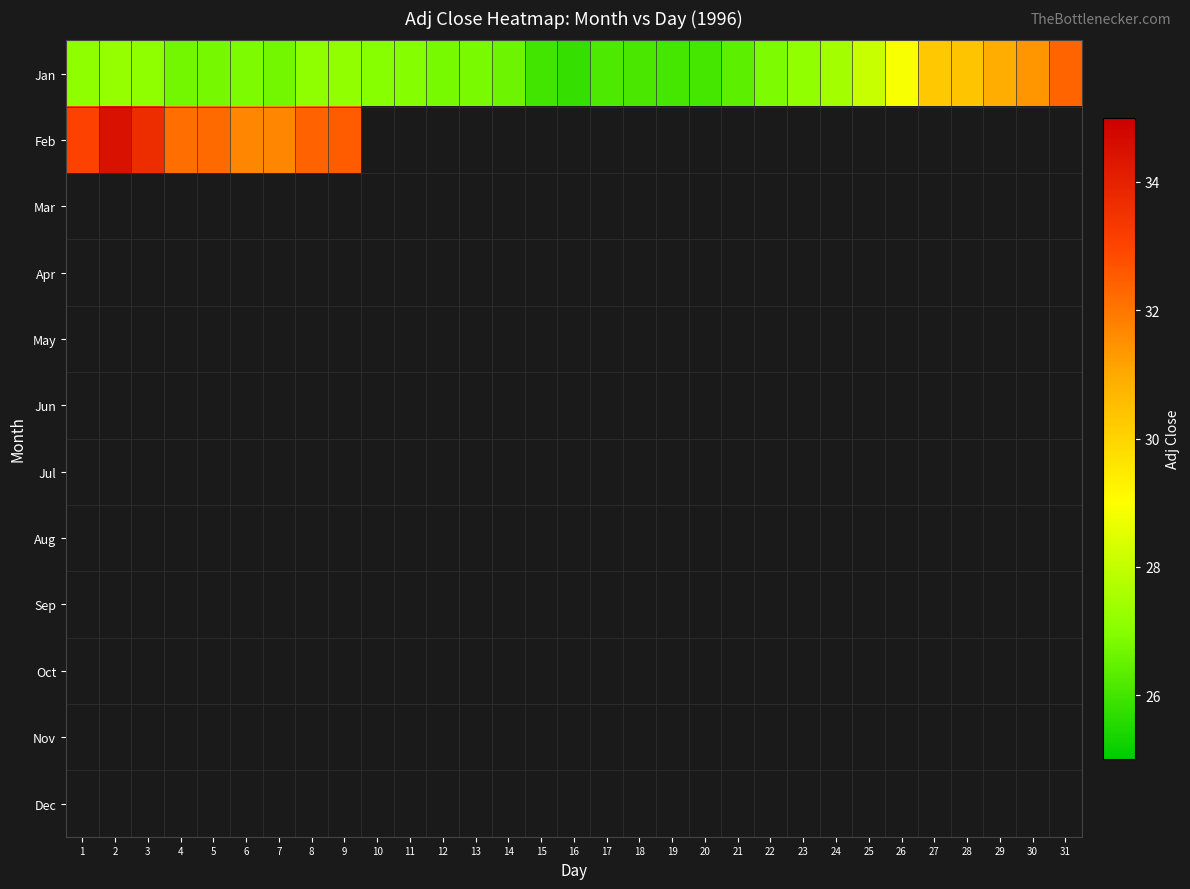

List the series in order of their peak value, lowest first.

Jan, Feb, Mar, Apr, May, Jun, Jul, Aug, Sep, Oct, Nov, Dec